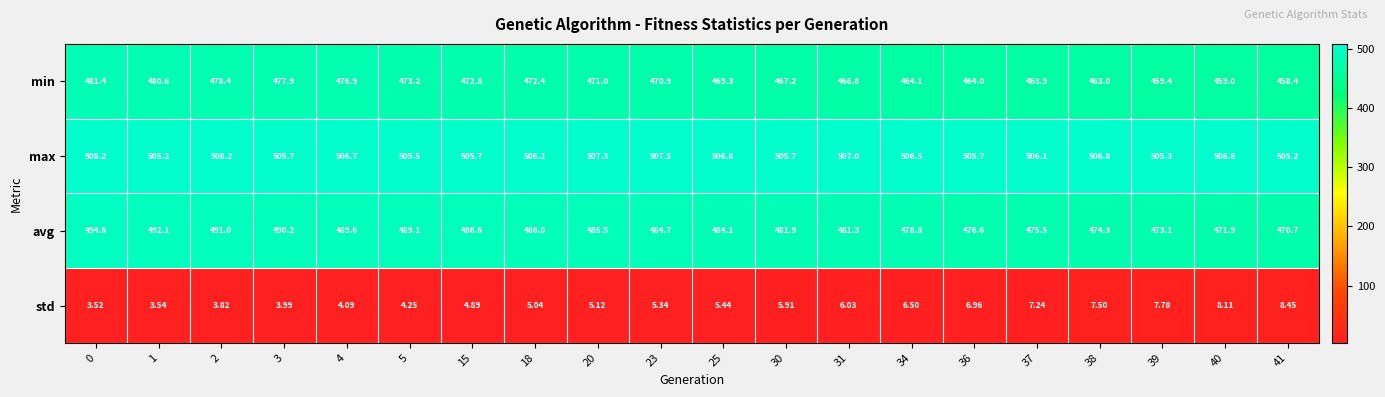

At 41, list the series in order from smallest to largest.

std, min, avg, max